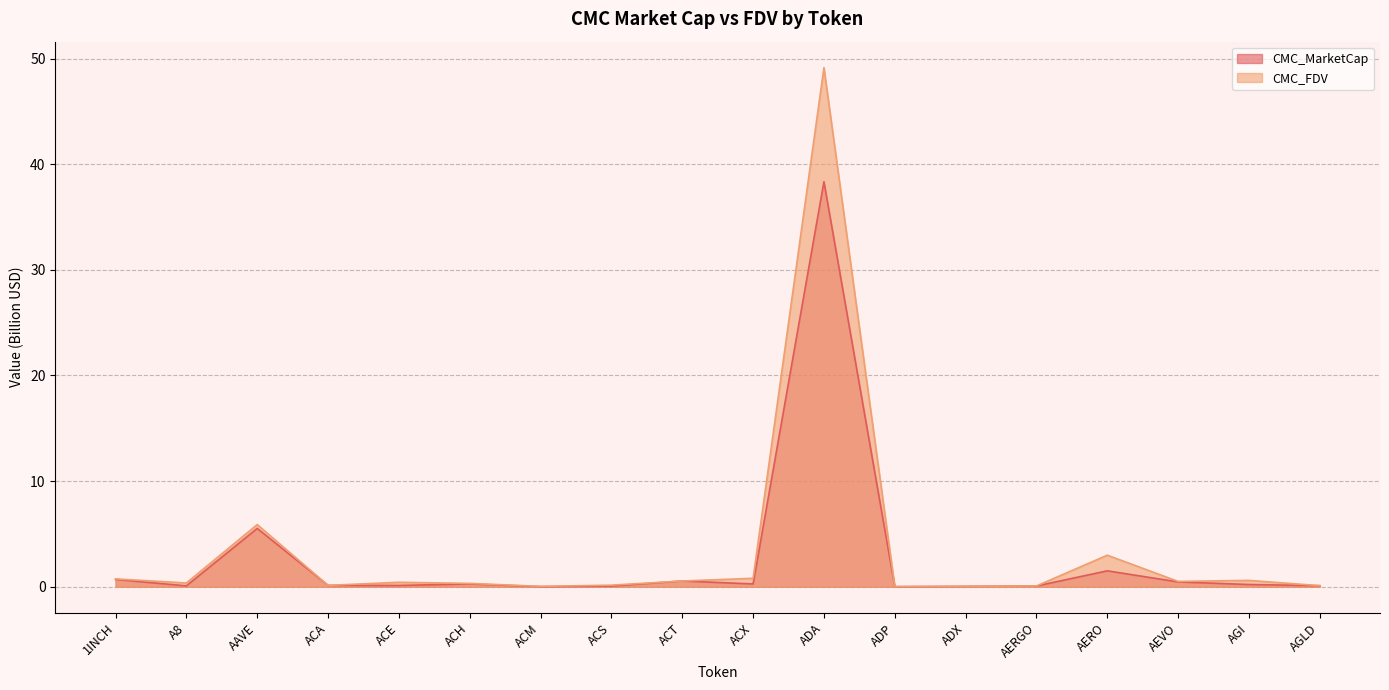

Which series changed the most between A8 and ACE?

CMC_FDV